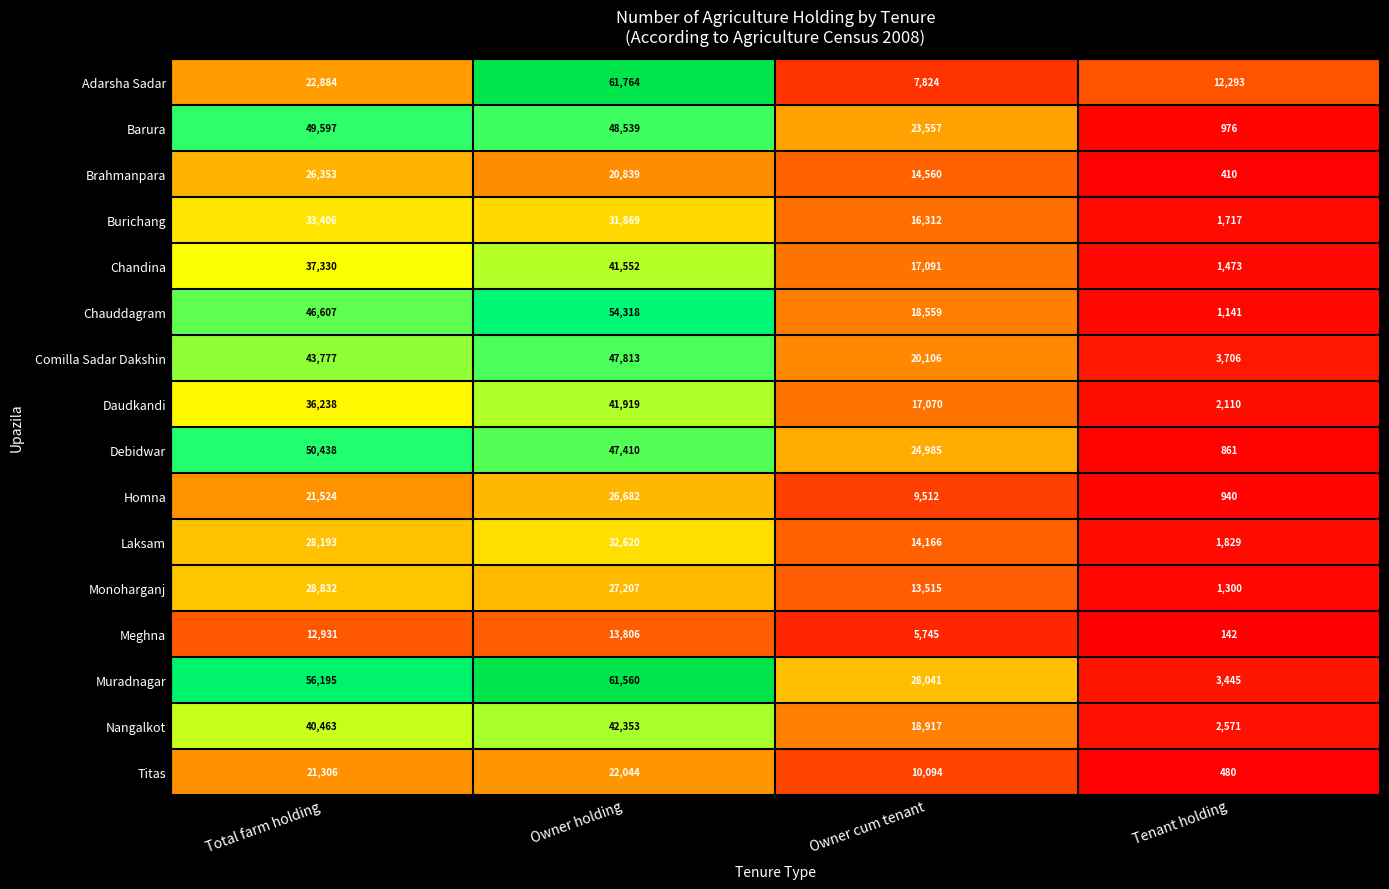

What is the average value of the Muradnagar series?

37310